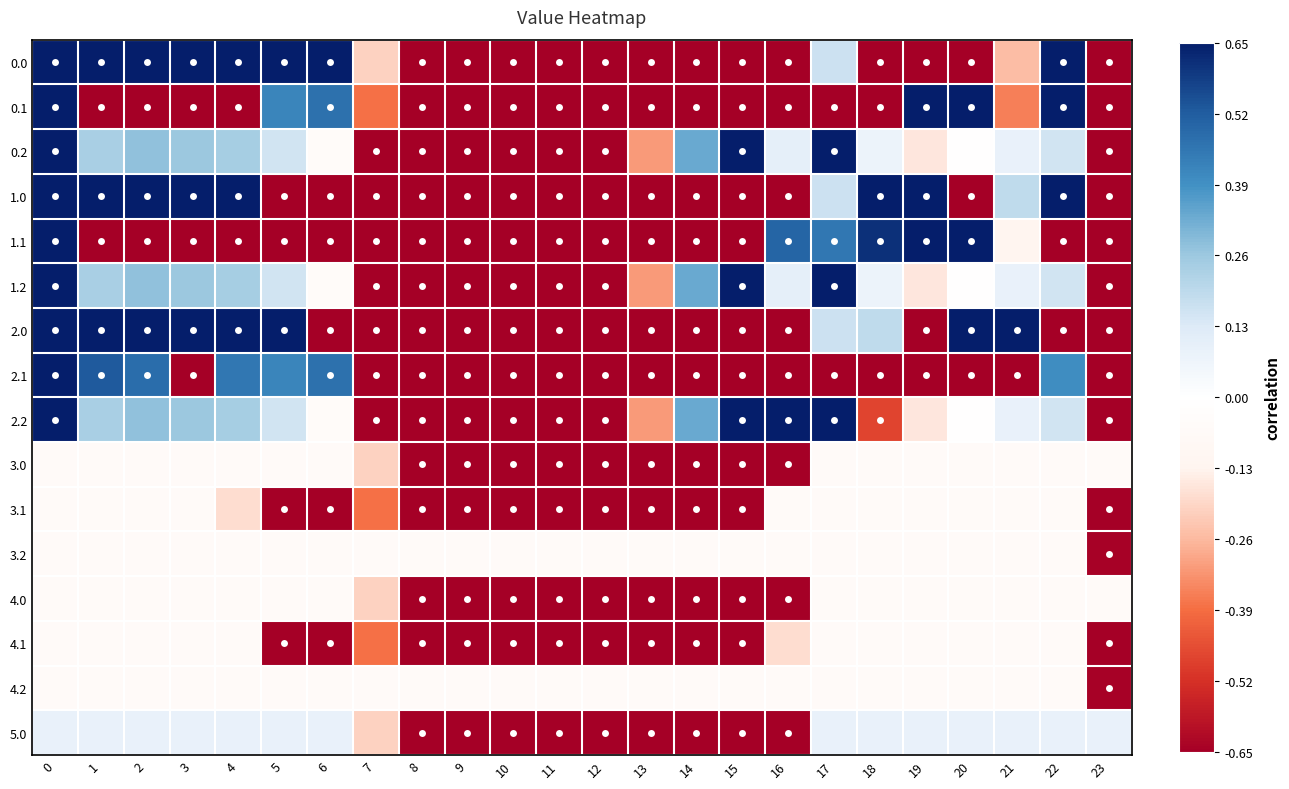

How many series are shown in this chart?

16